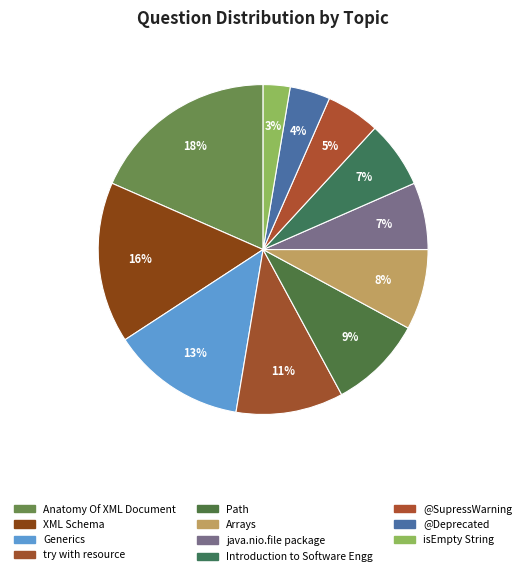

True or false: @SupressWarning accounts for 16% of the total.

False